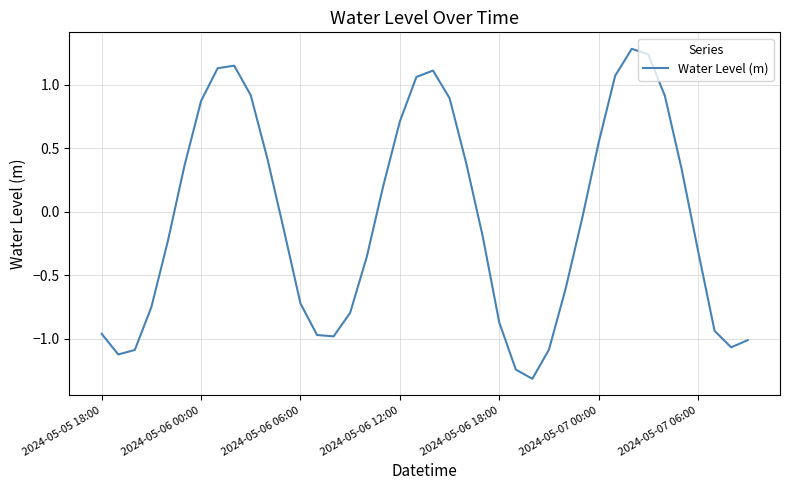

What is the smallest value displayed?

-1.3